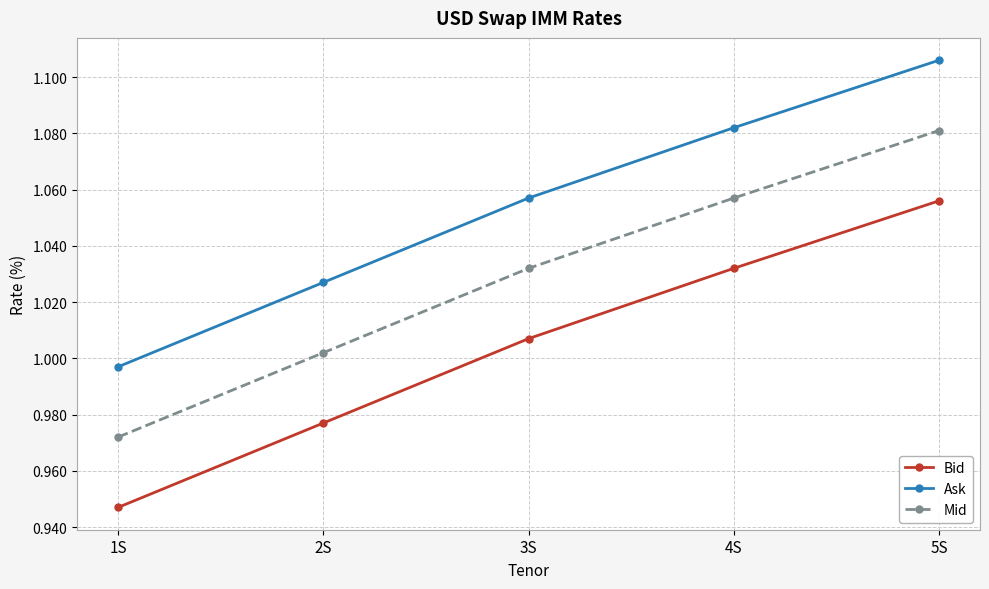

List the labels in order of Ask value, largest first.

5S, 4S, 3S, 2S, 1S